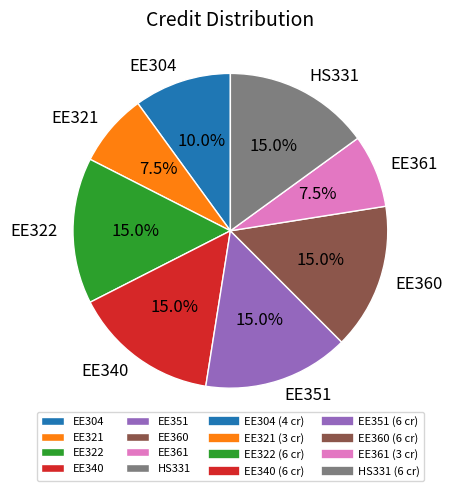

Is it true that EE351 is 15% of the pie?

True